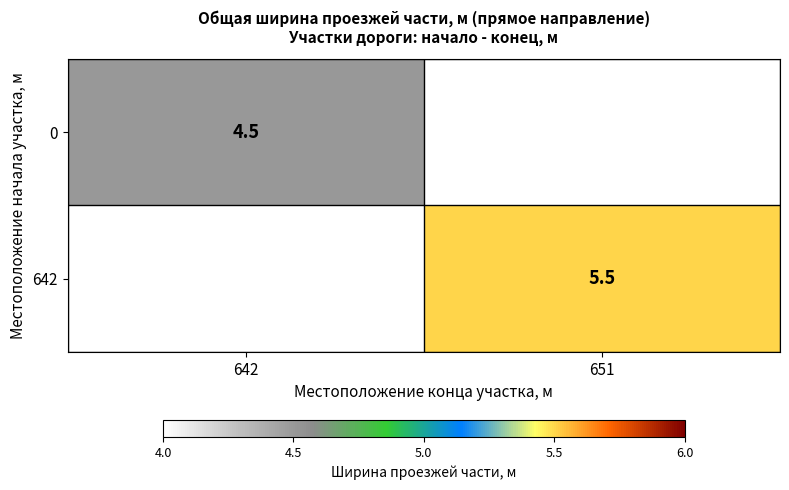

The 0 series shows 4.5 at 642. True or false?

True